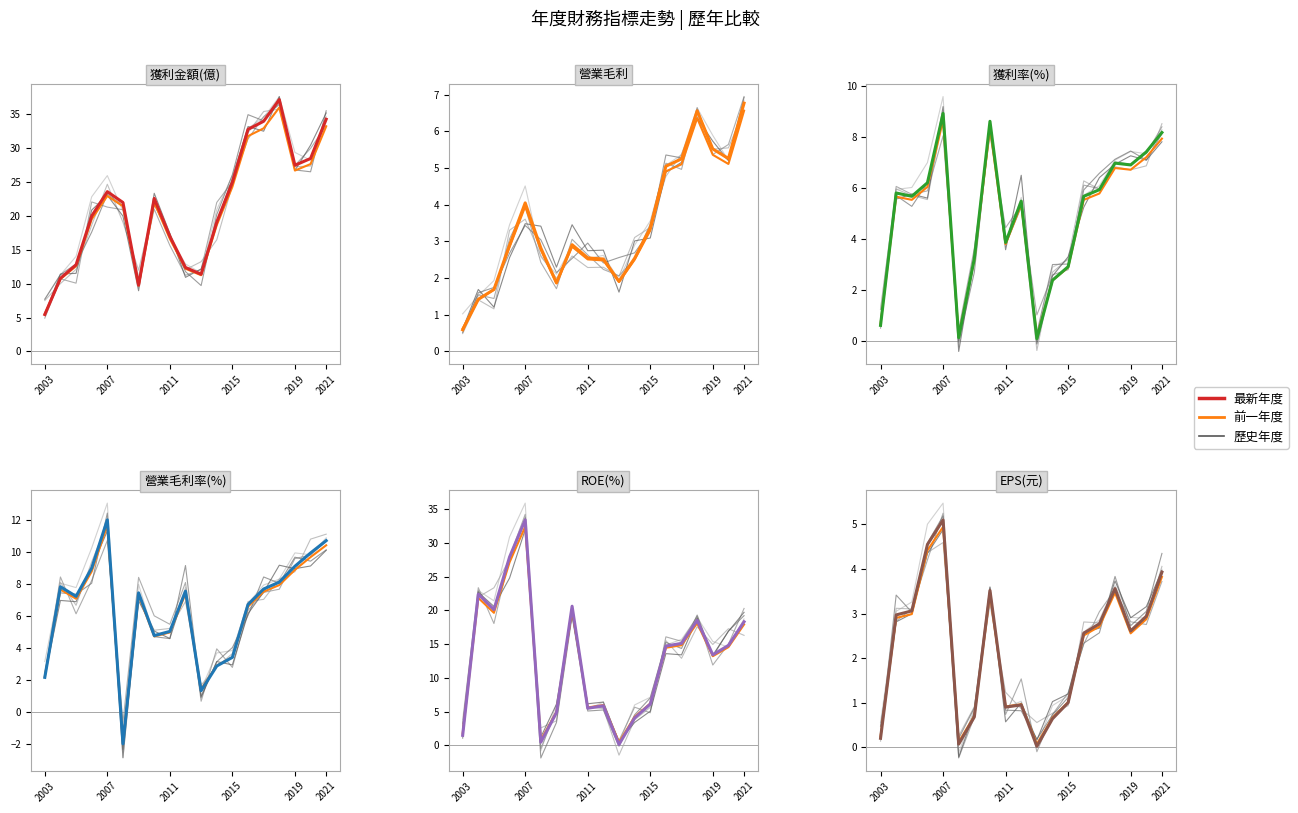

True or false: 獲利金額(億) and 營業毛利 intersect in this chart.

False